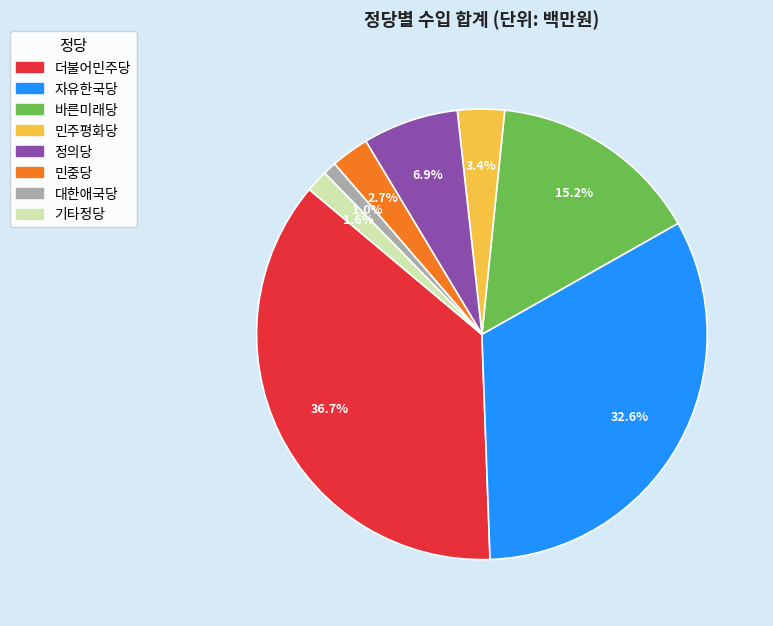

How many segments does this pie chart have?

8